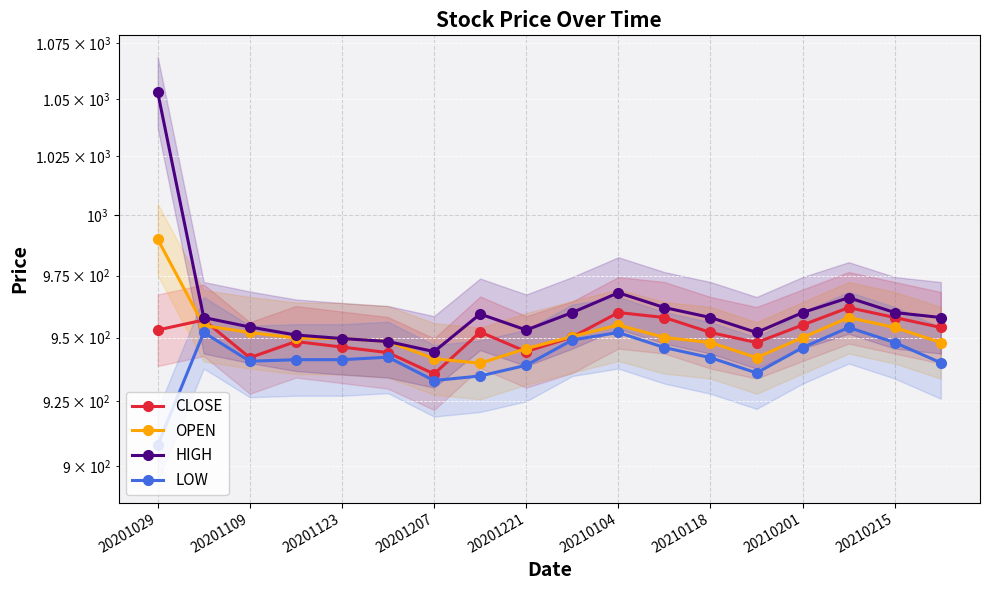

What is the value of the OPEN point at the 5th from the left?

949.6